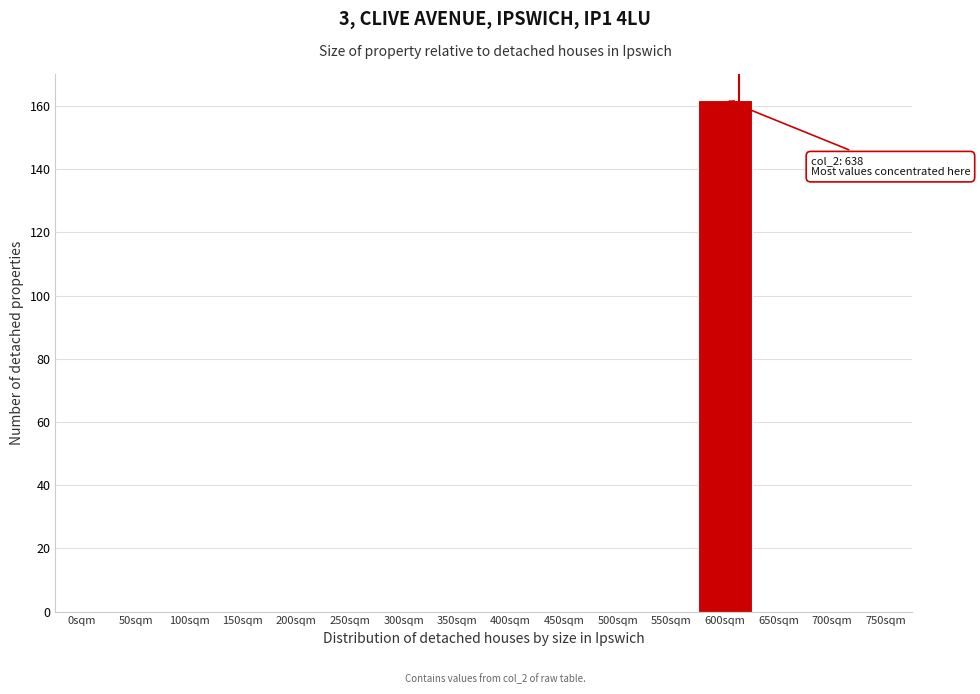

Reading left to right, extract all data points from this chart.

0sqm=0	50sqm=0	100sqm=0	150sqm=0	200sqm=0	250sqm=0	300sqm=0	350sqm=0	400sqm=0	450sqm=0	500sqm=0	550sqm=0	600sqm=162	650sqm=0	700sqm=0	750sqm=0